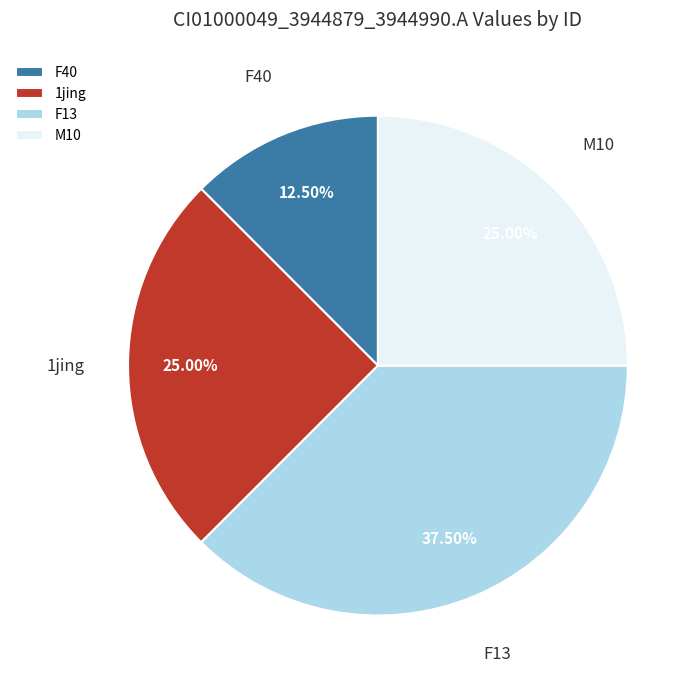

To the nearest percent, what is the average slice percentage?

25%